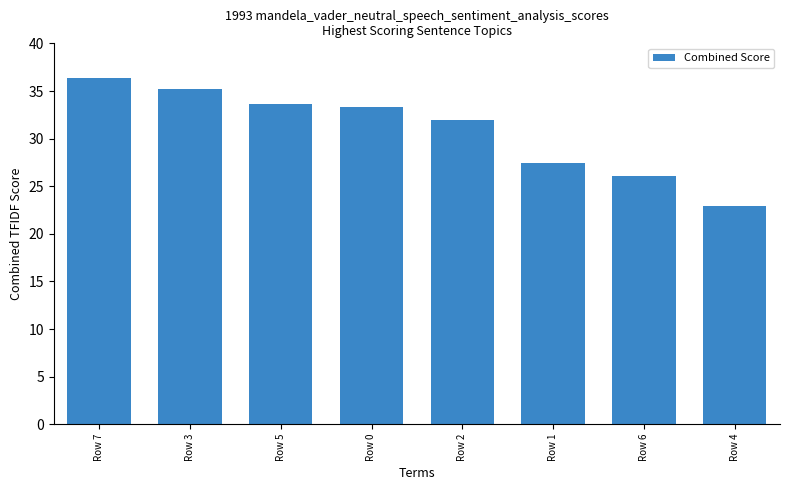

What is the label of the 7th bar from the left?

Row 6